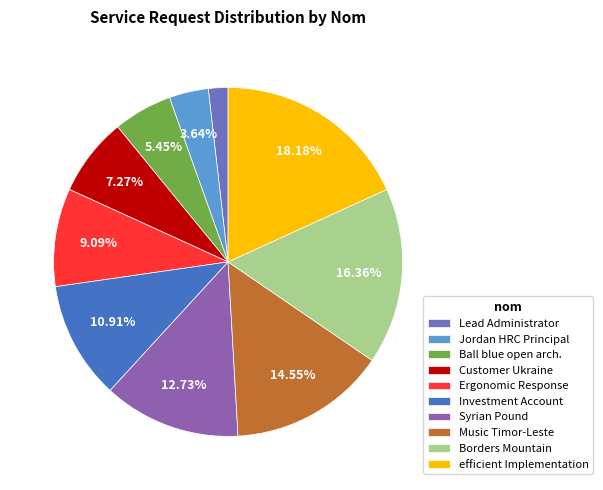

Is Ergonomic Response the majority of the pie?

No